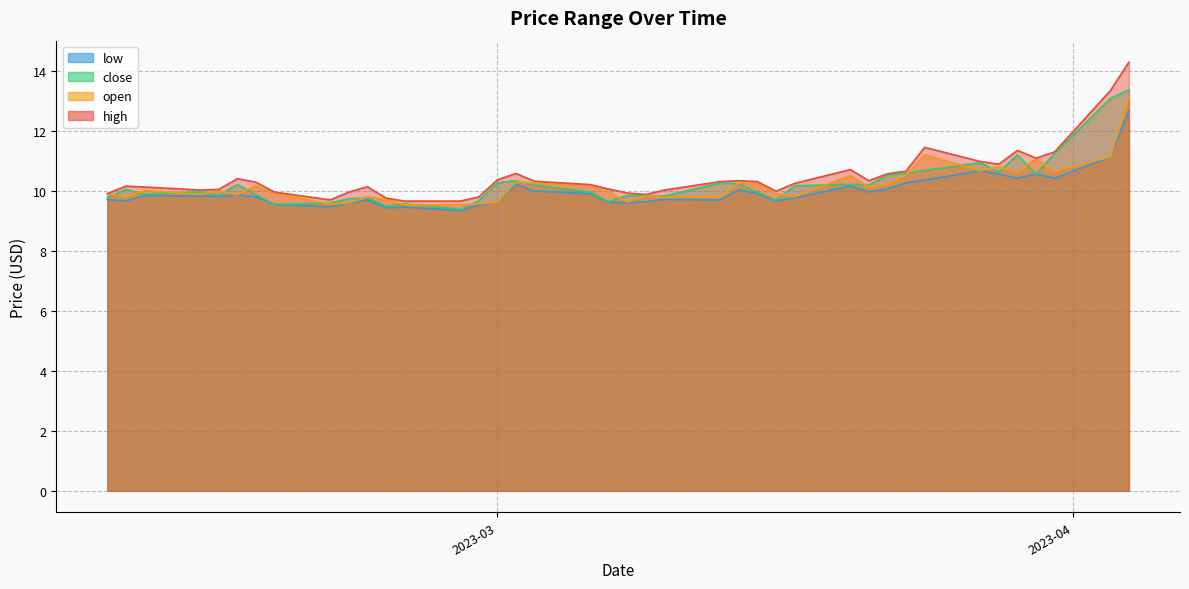

What is the highest value of the close series?

13.4